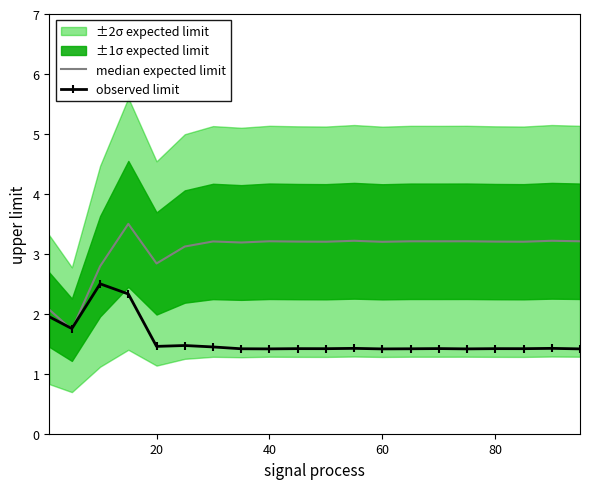

How many intersections are there between median expected limit and observed limit?

2